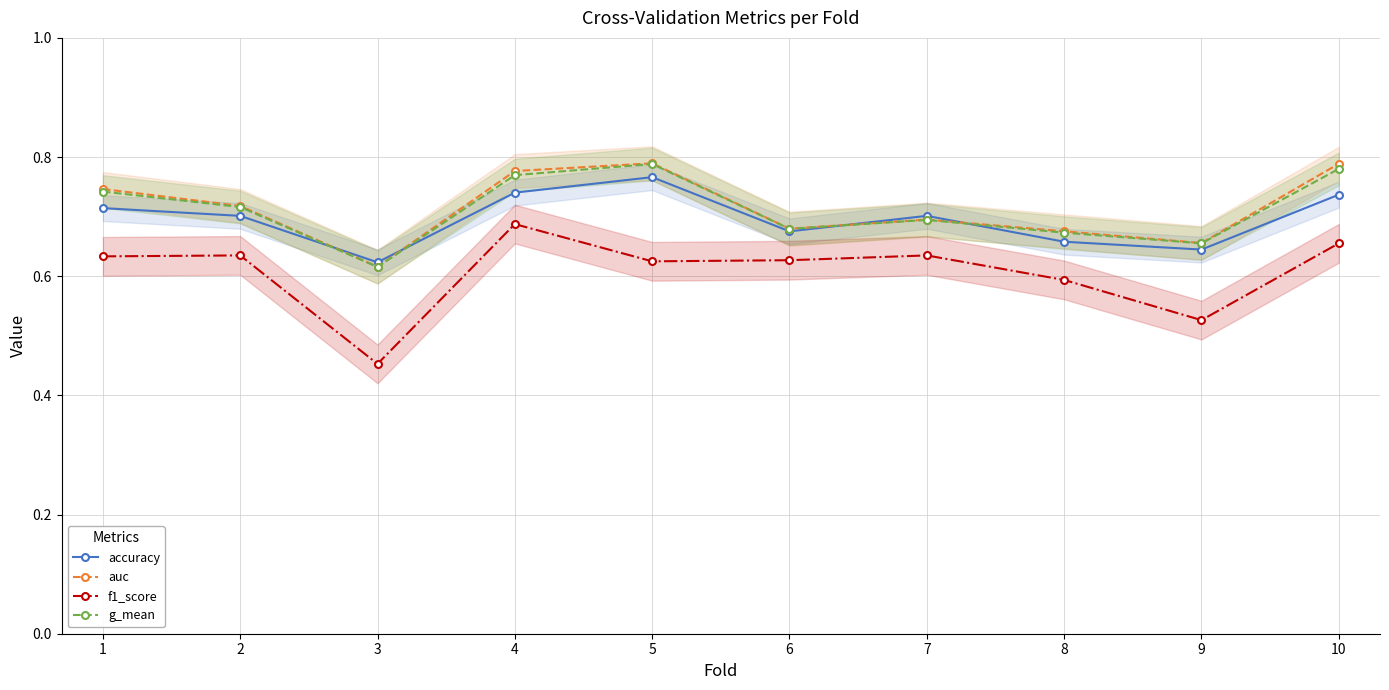

Rank the categories by accuracy value from highest to lowest.

5, 4, 10, 1, 2, 7, 6, 8, 9, 3